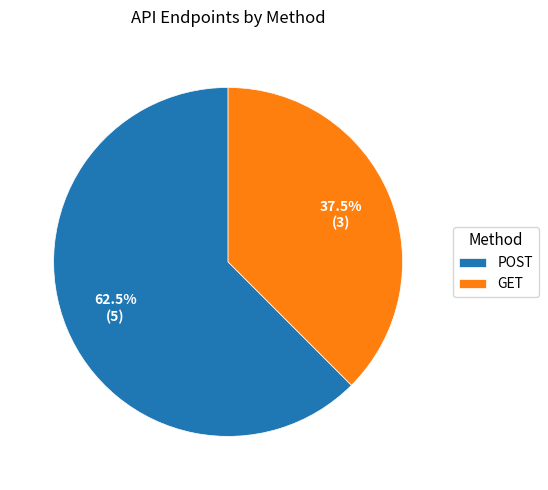

Which slice is the largest?

POST